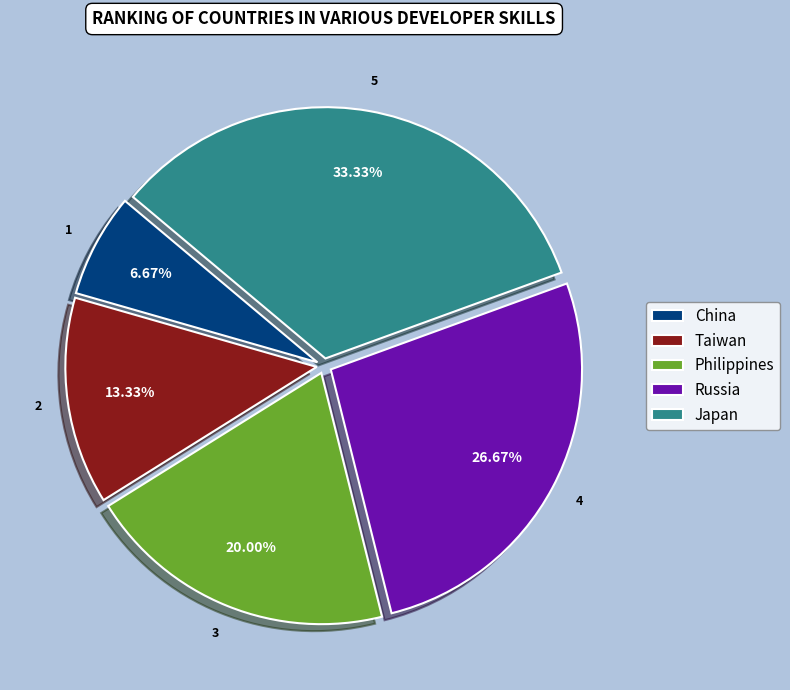

Rank the categories by value from highest to lowest.

Japan, Russia, Philippines, Taiwan, China